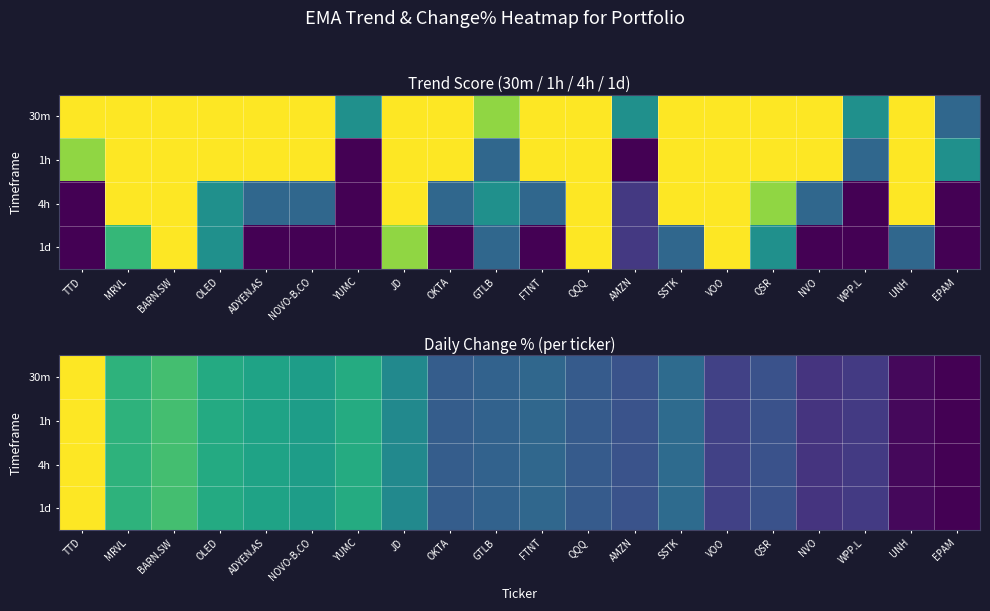

Which label corresponds to the smallest value in the chart?

EPAM